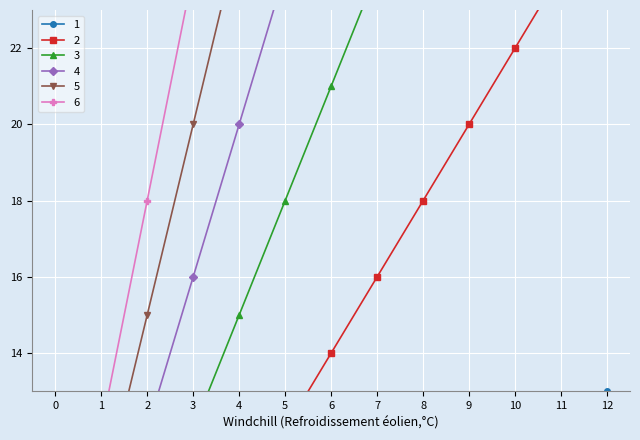

How many lines are shown in the chart?

6